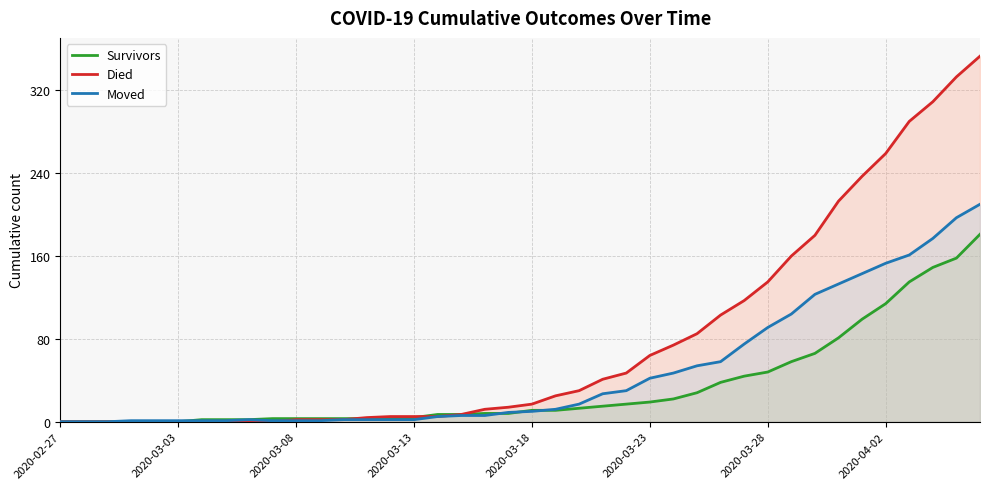

How many lines are shown in the chart?

3